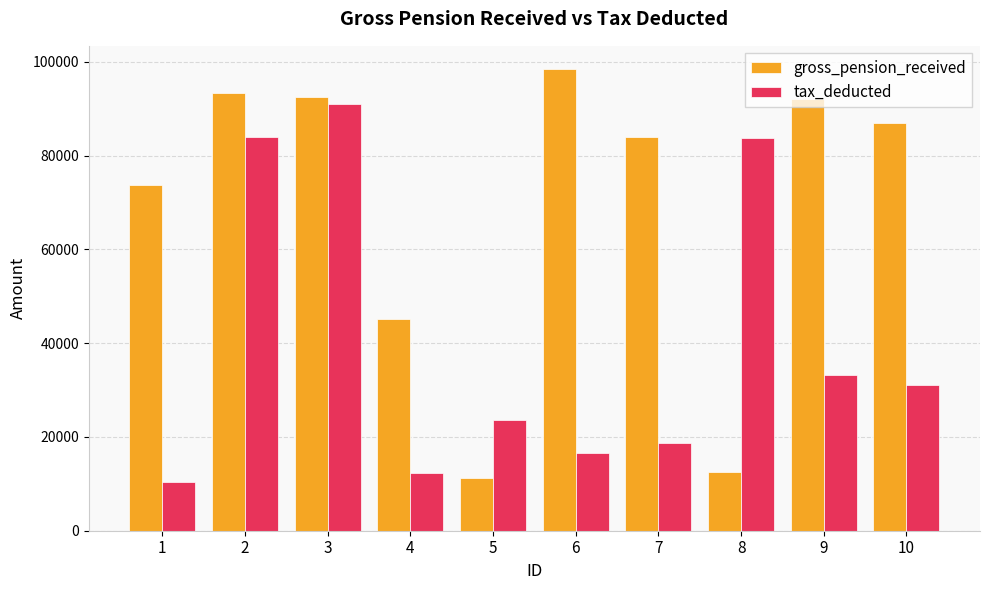

What is the difference between the second highest and minimum values in the gross_pension_received series?

82113